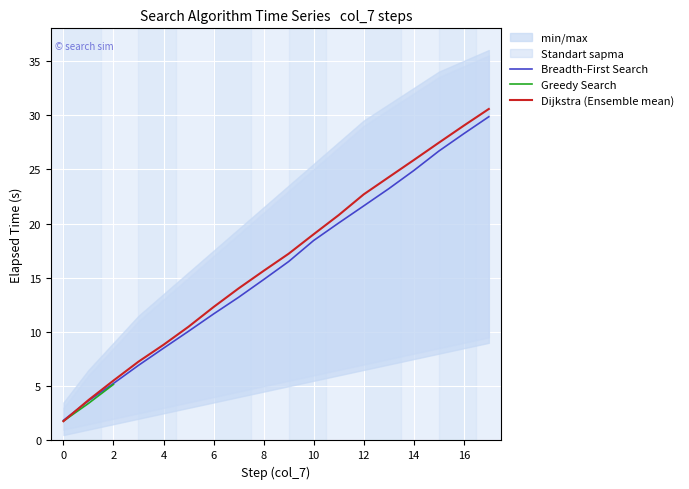

Where is Breadth-First Search nearest to the value 15?

8